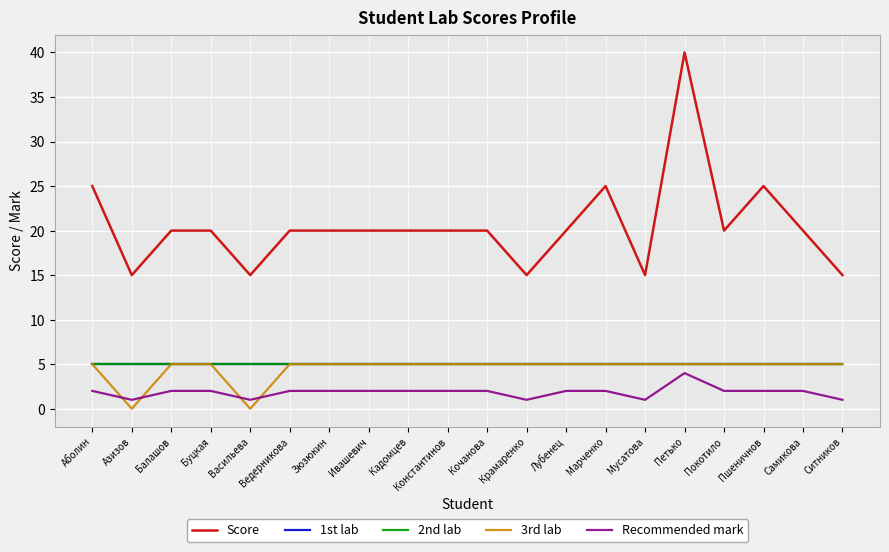

Is the value of 2nd lab at Самикова greater than the value of 1st lab at Ситников?

No